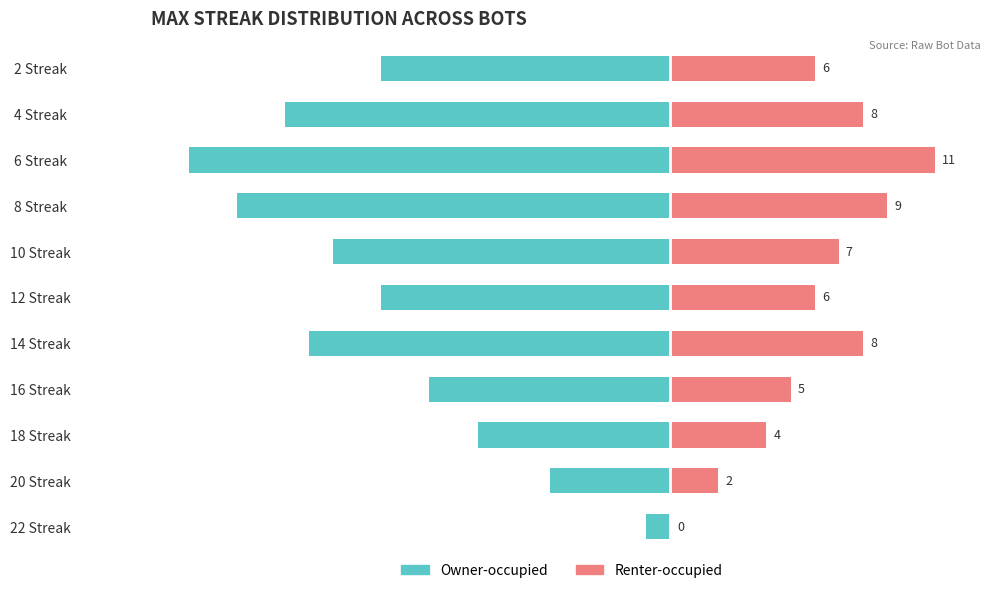

What is the difference between the maximum and minimum values in the Renter-occupied series?

11